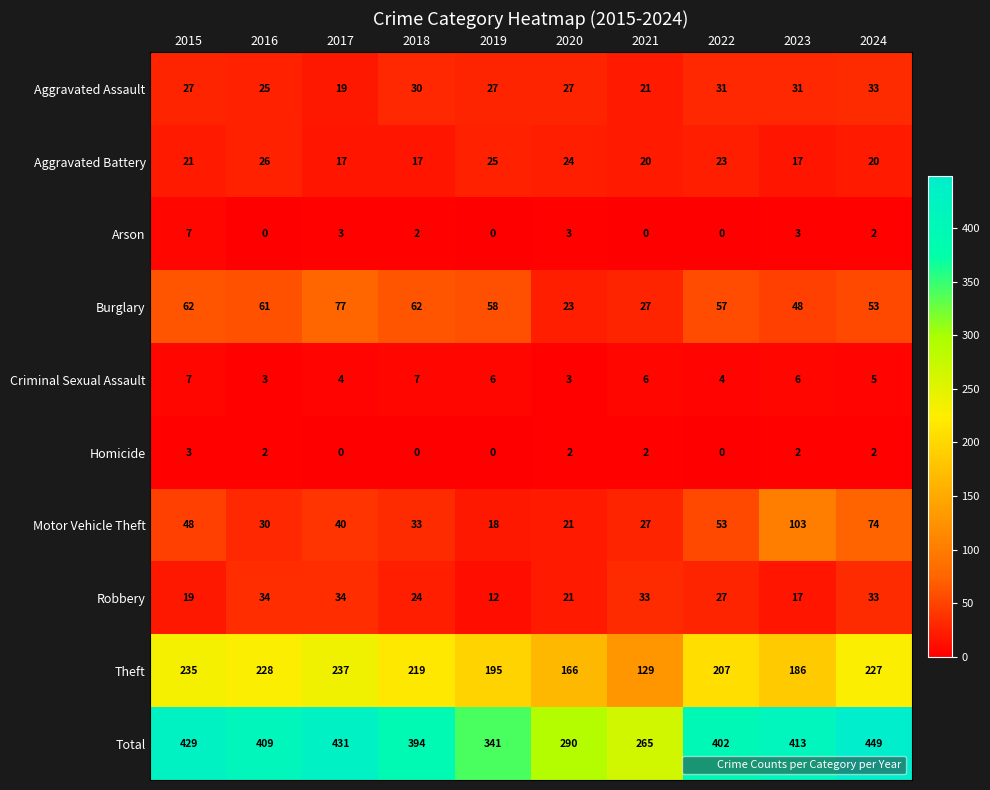

What is the sum of all Motor Vehicle Theft values?

447